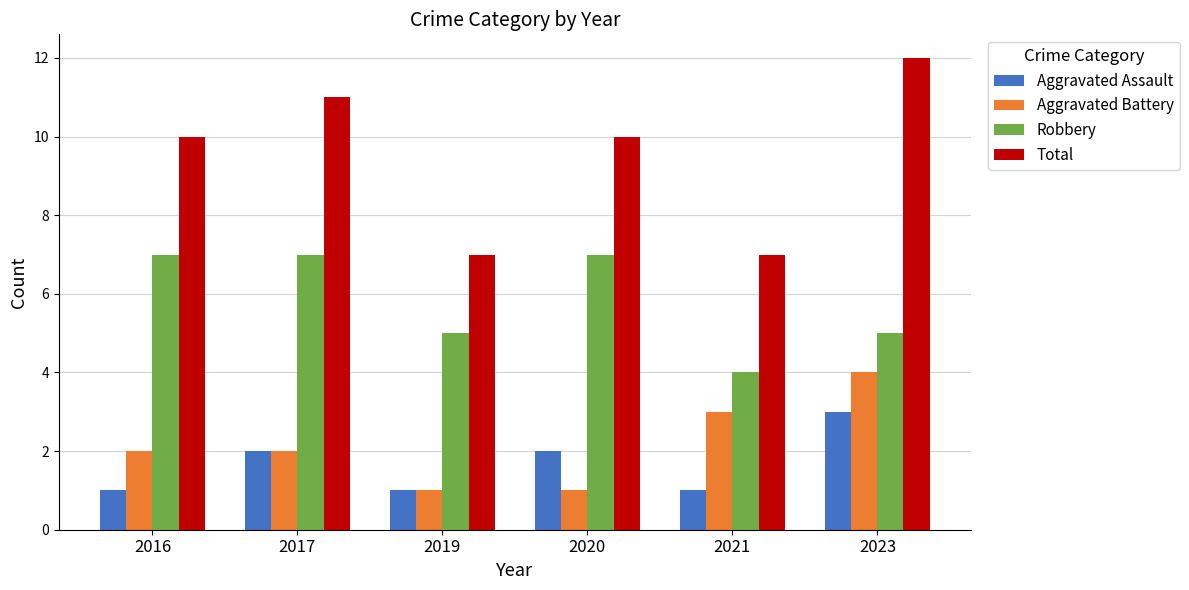

Reading left to right, list all the values displayed in this chart.

Aggravated Assault: 1	2	1	2	1	3
Aggravated Battery: 2	2	1	1	3	4
Robbery: 7	7	5	7	4	5
Total: 10	11	7	10	7	12